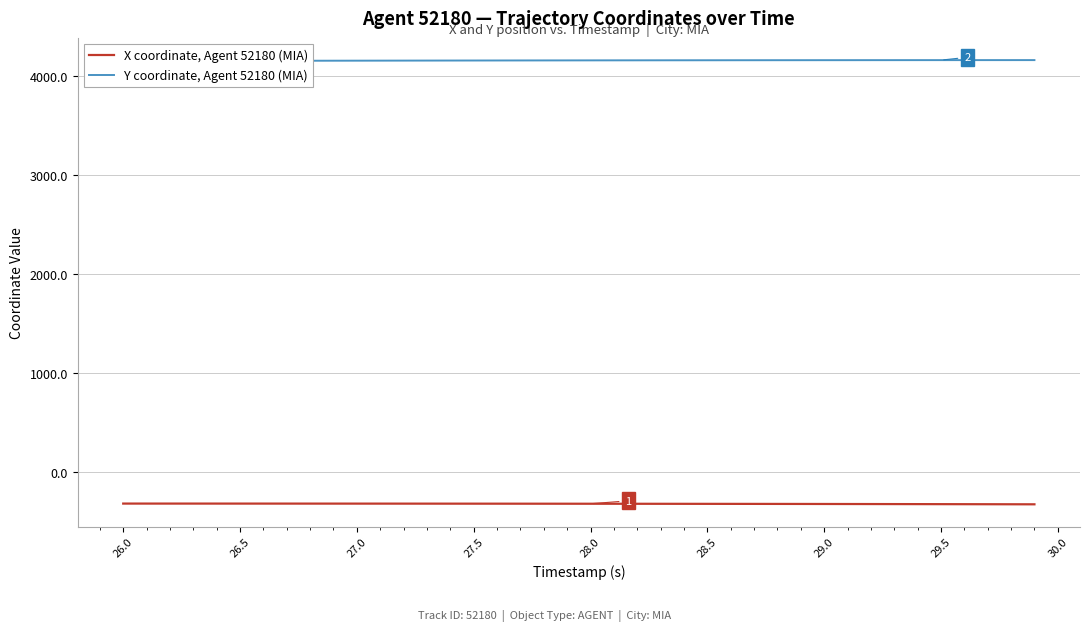

List the series in order of their overall mean, lowest first.

X coordinate, Agent 52180 (MIA), Y coordinate, Agent 52180 (MIA)